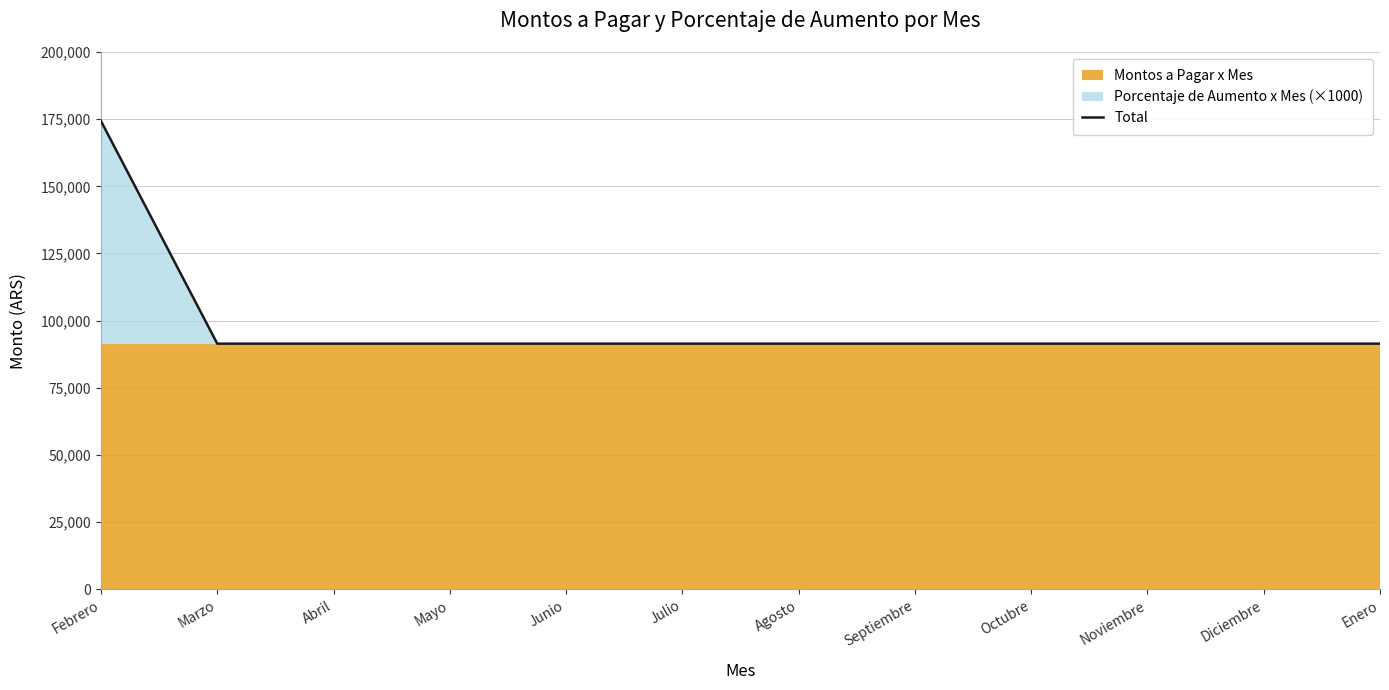

What is the smallest value displayed?

91430